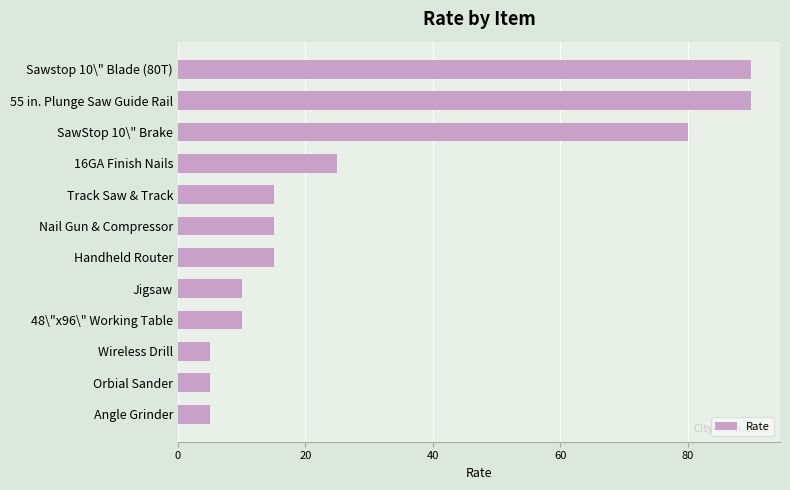

The chart shows a value of 2 at Wireless Drill. True or false?

False